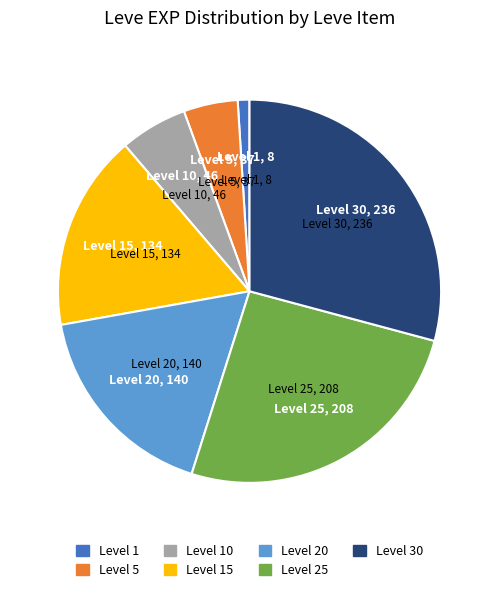

Rank the categories by value from highest to lowest.

Level 30, Level 25, Level 20, Level 15, Level 10, Level 5, Level 1